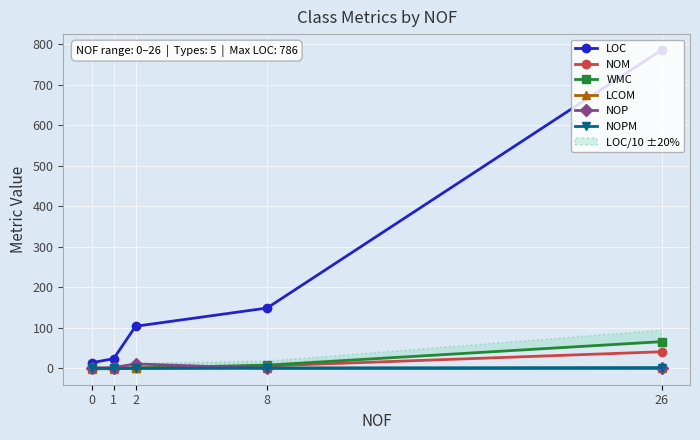

Which series changed the most between 0 and 1?

LOC